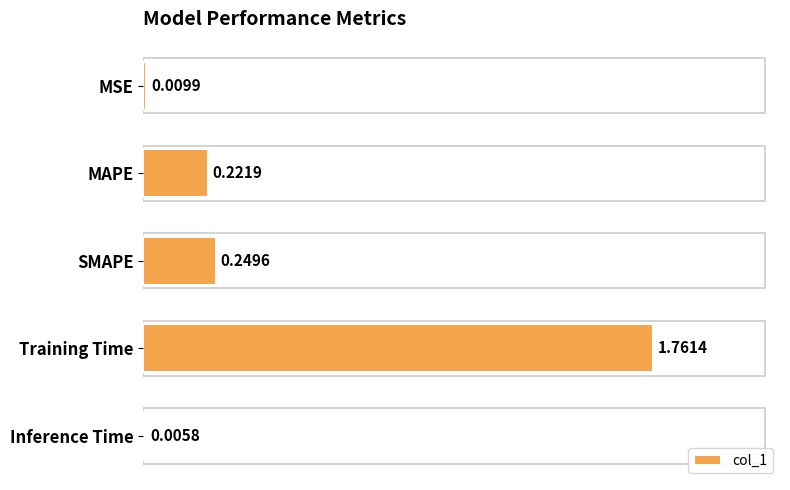

Which category has the highest value across all series?

Training Time